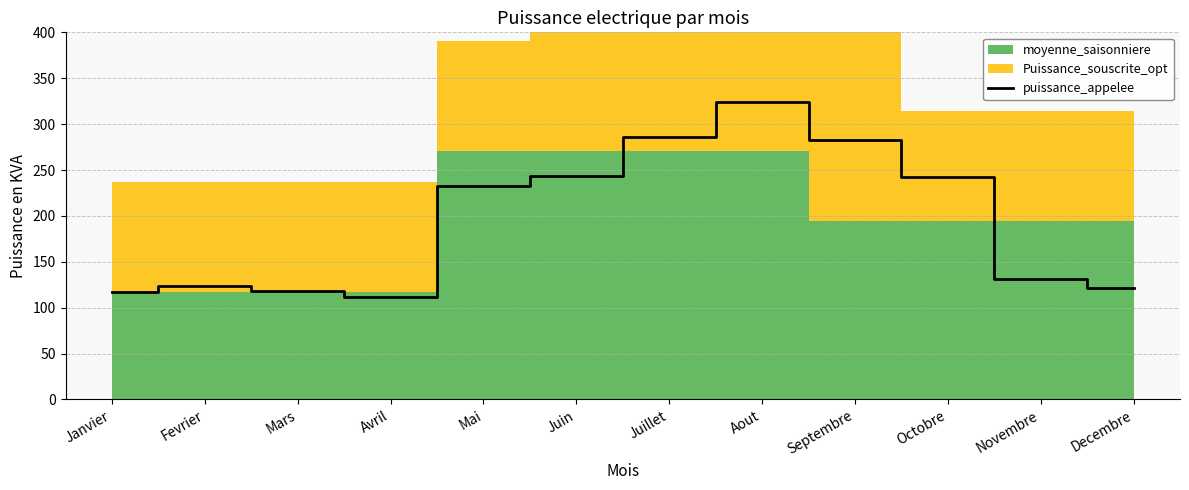

Reading right to left, transcribe all the data shown in this chart.

Decembre=121	Novembre=131	Octobre=242	Septembre=283	Aout=324	Juillet=286	Juin=244	Mai=233	Avril=112	Mars=118	Fevrier=124	Janvier=117